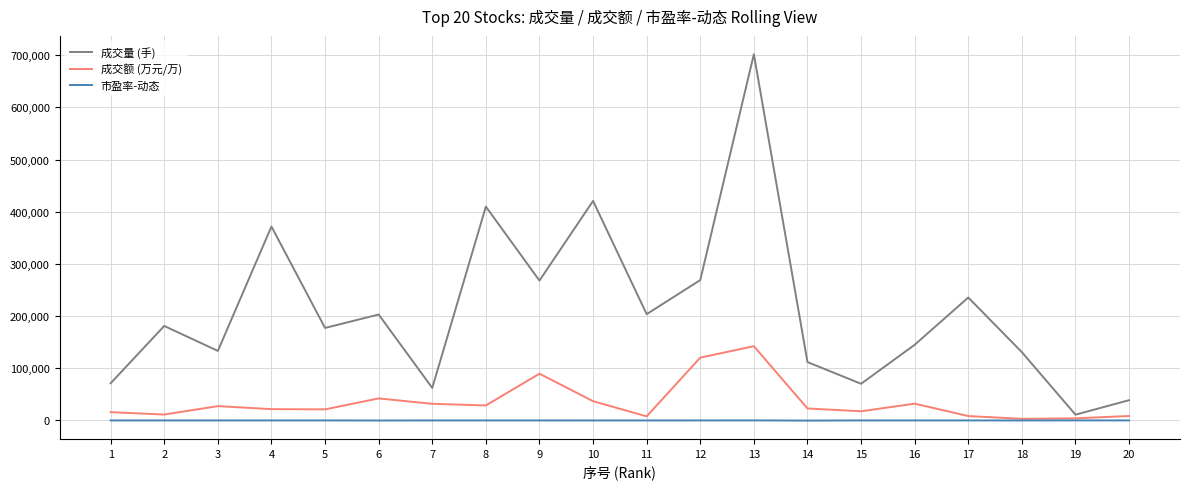

Which series has the largest total across all categories?

成交量 (手)